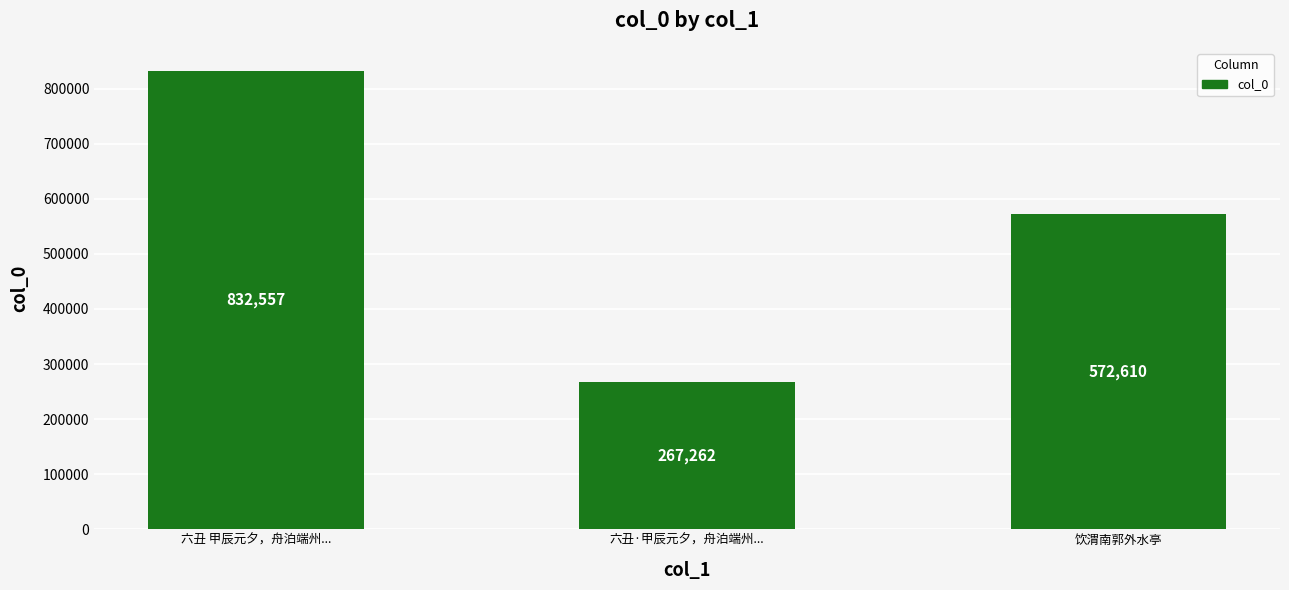

What is the value of the 2nd bar from the left?

267262